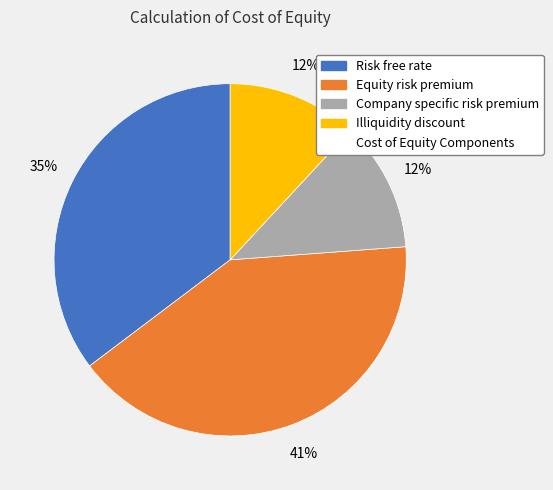

Is there a majority slice in this chart?

No